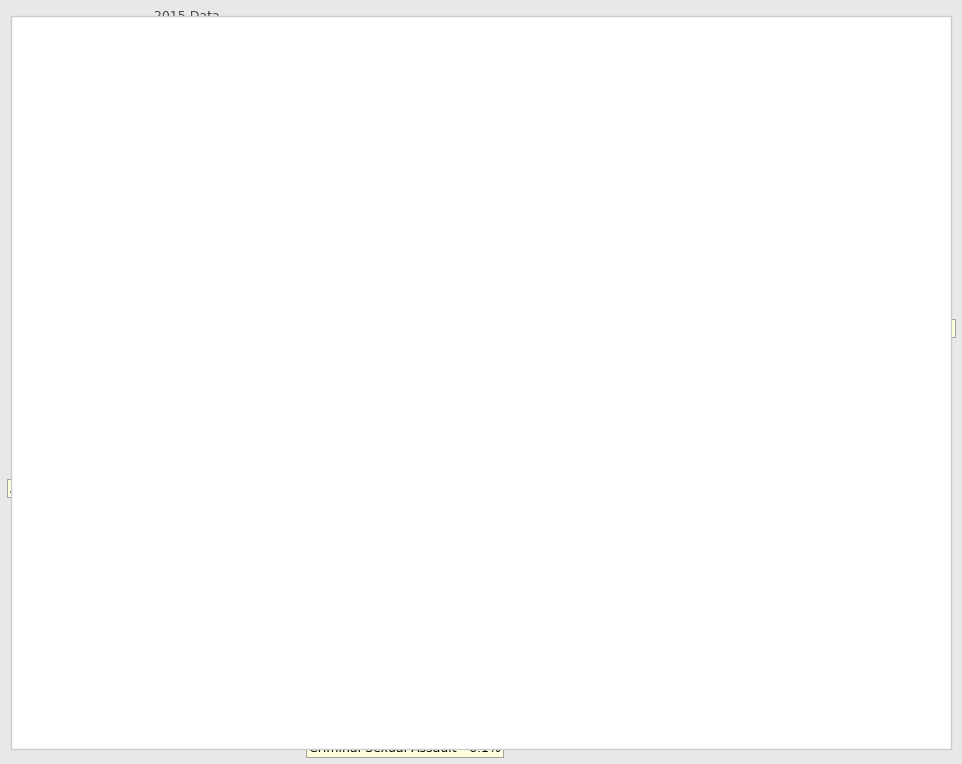

Is there any slice that represents more than half of the pie?

No